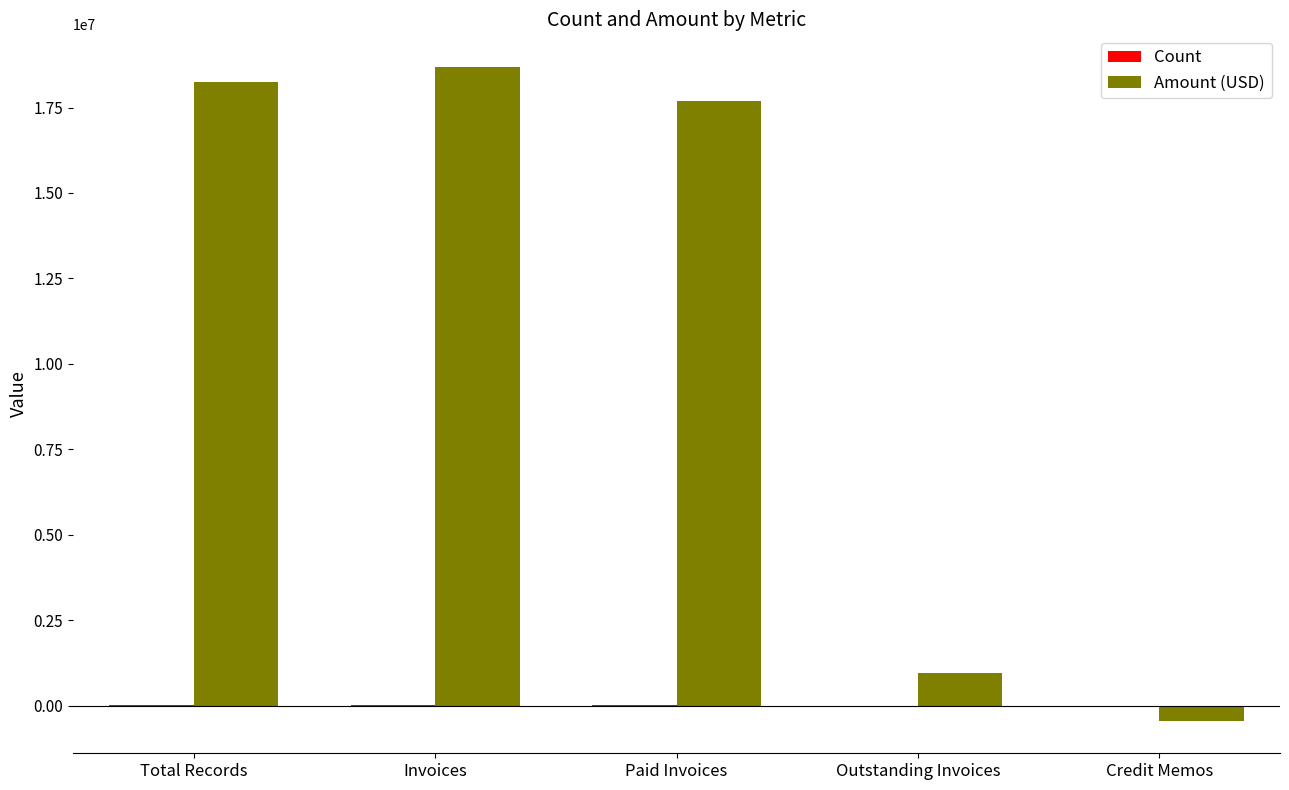

Which series changed the most between Invoices and Outstanding Invoices?

Amount (USD)